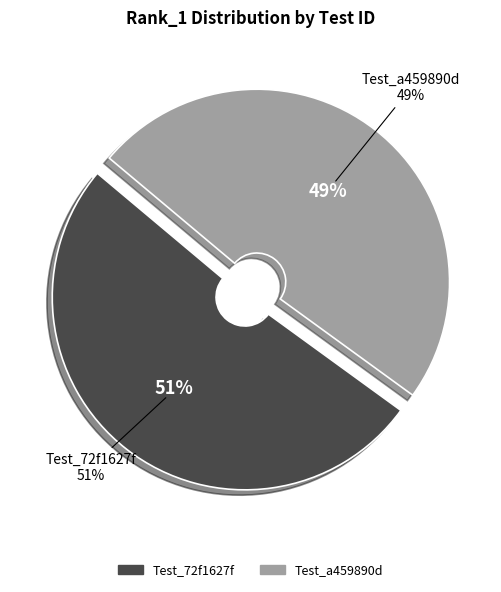

Which slice represents more than half of the pie?

TEST_20250821_083132_72f1627f